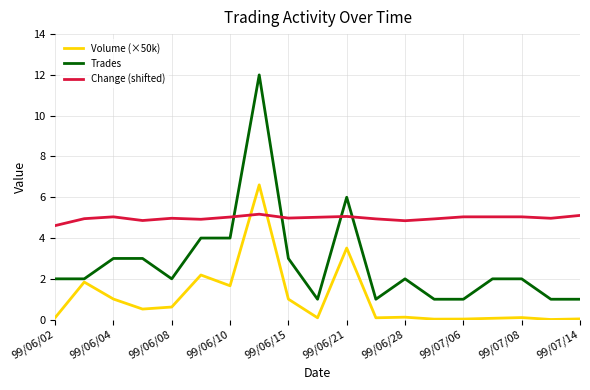

Rank the series by their average value, from lowest to highest.

Volume (×50k), Trades, Change (shifted)